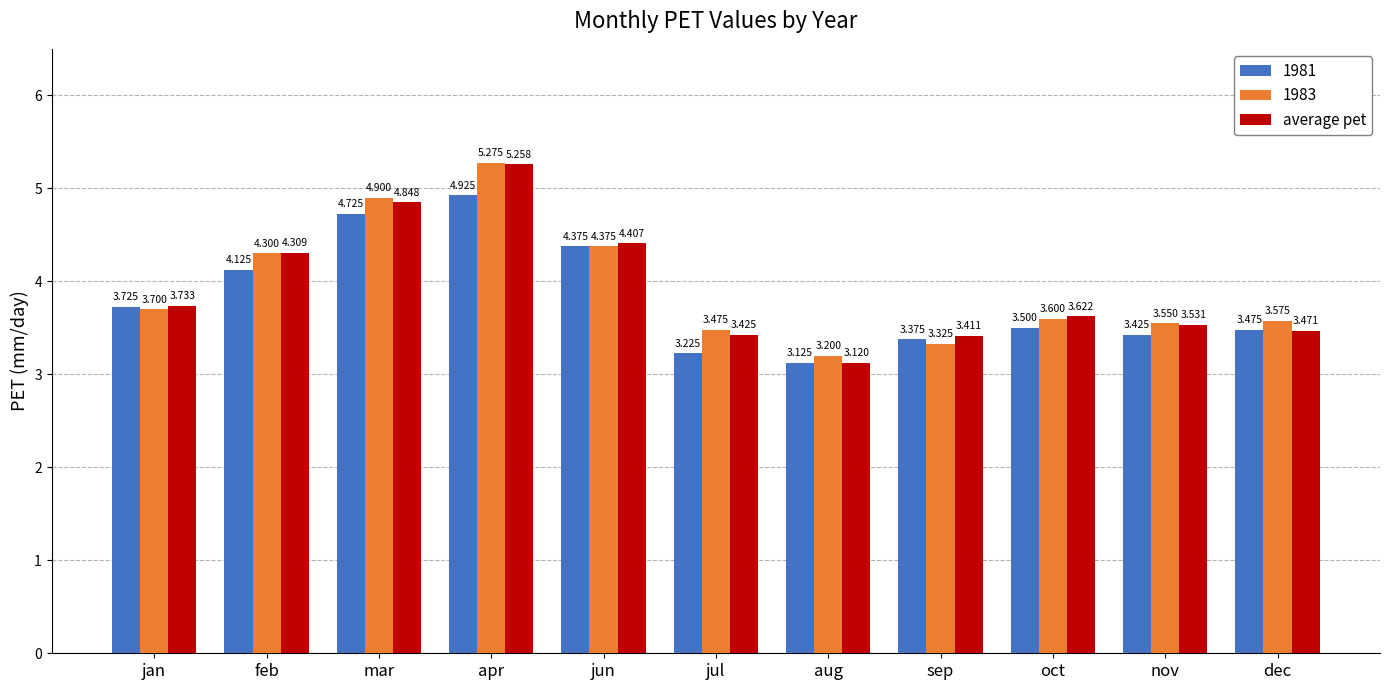

How many bars are there in total?

33